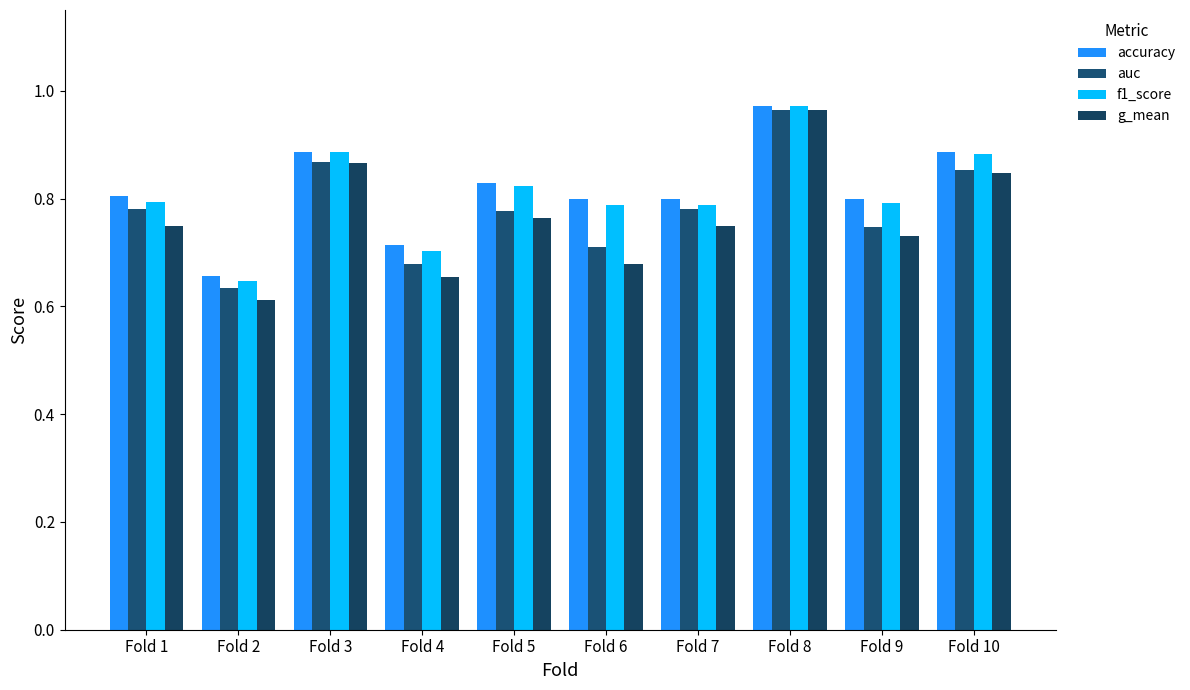

Is it true that auc equals 0.3 at Fold 10?

False